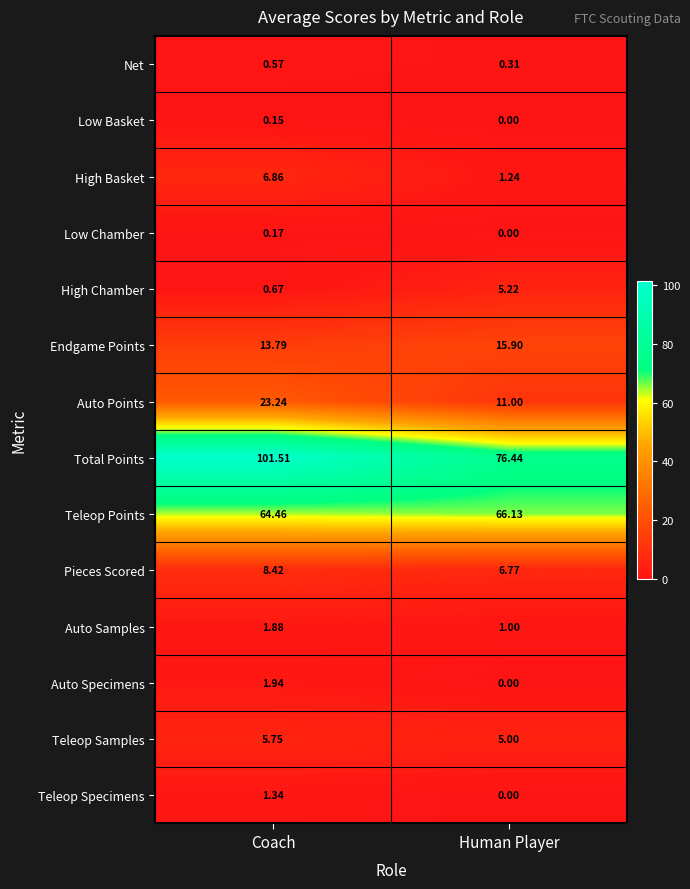

Which series has the widest spread of values?

Total Points